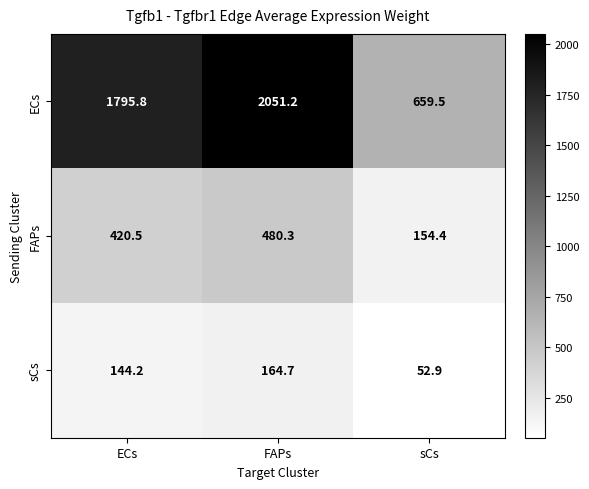

How many data points in sCs are less than 144?

1